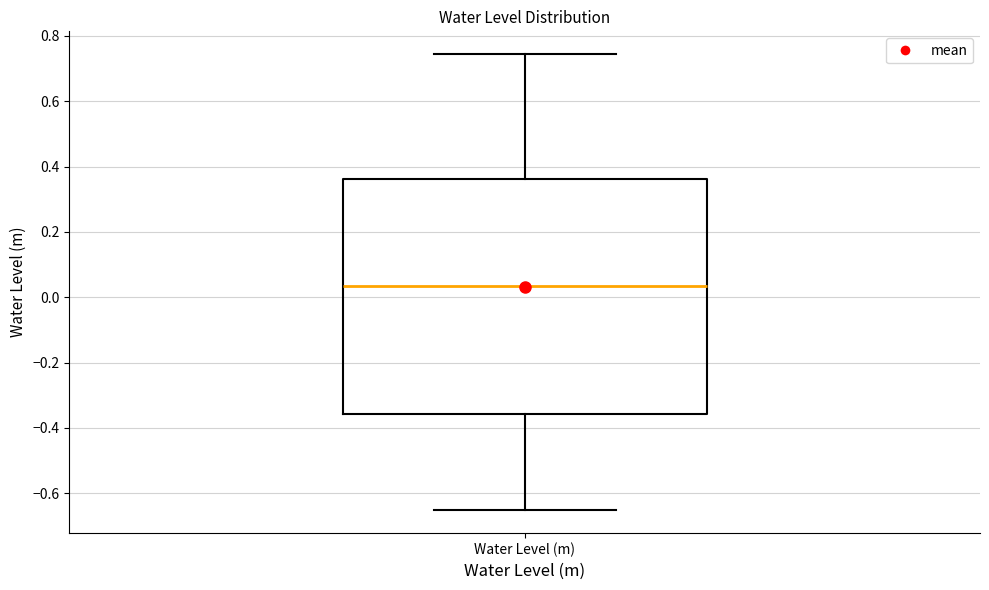

Where does the median line of the box for Water Level (m) sit on the y-axis? The values are not printed on the chart, so give them approximately, as read against the axis.

0.04